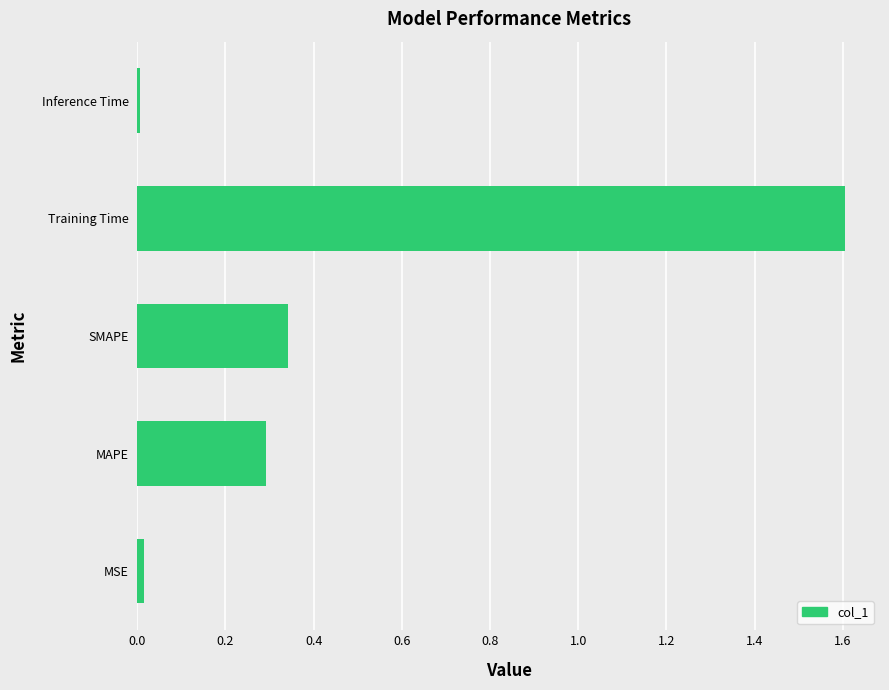

What is the difference between the maximum and minimum values?

1.6